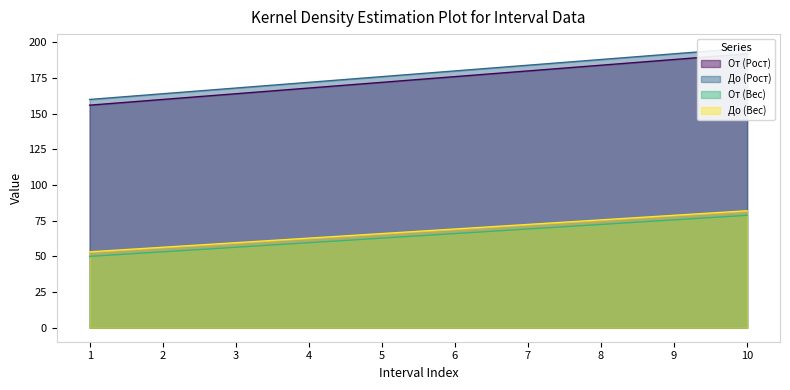

What is the total value across all series at 1?

419.2